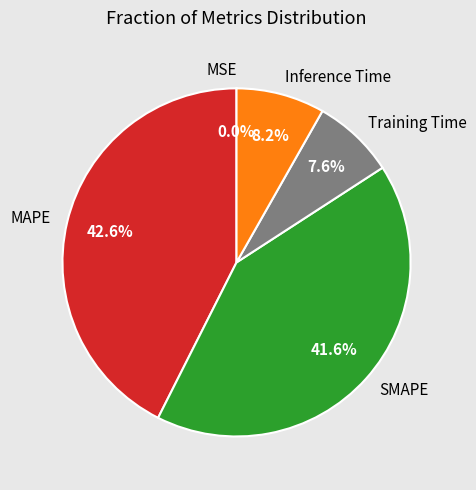

To the nearest percent, what percentage of the pie is Training Time?

8%